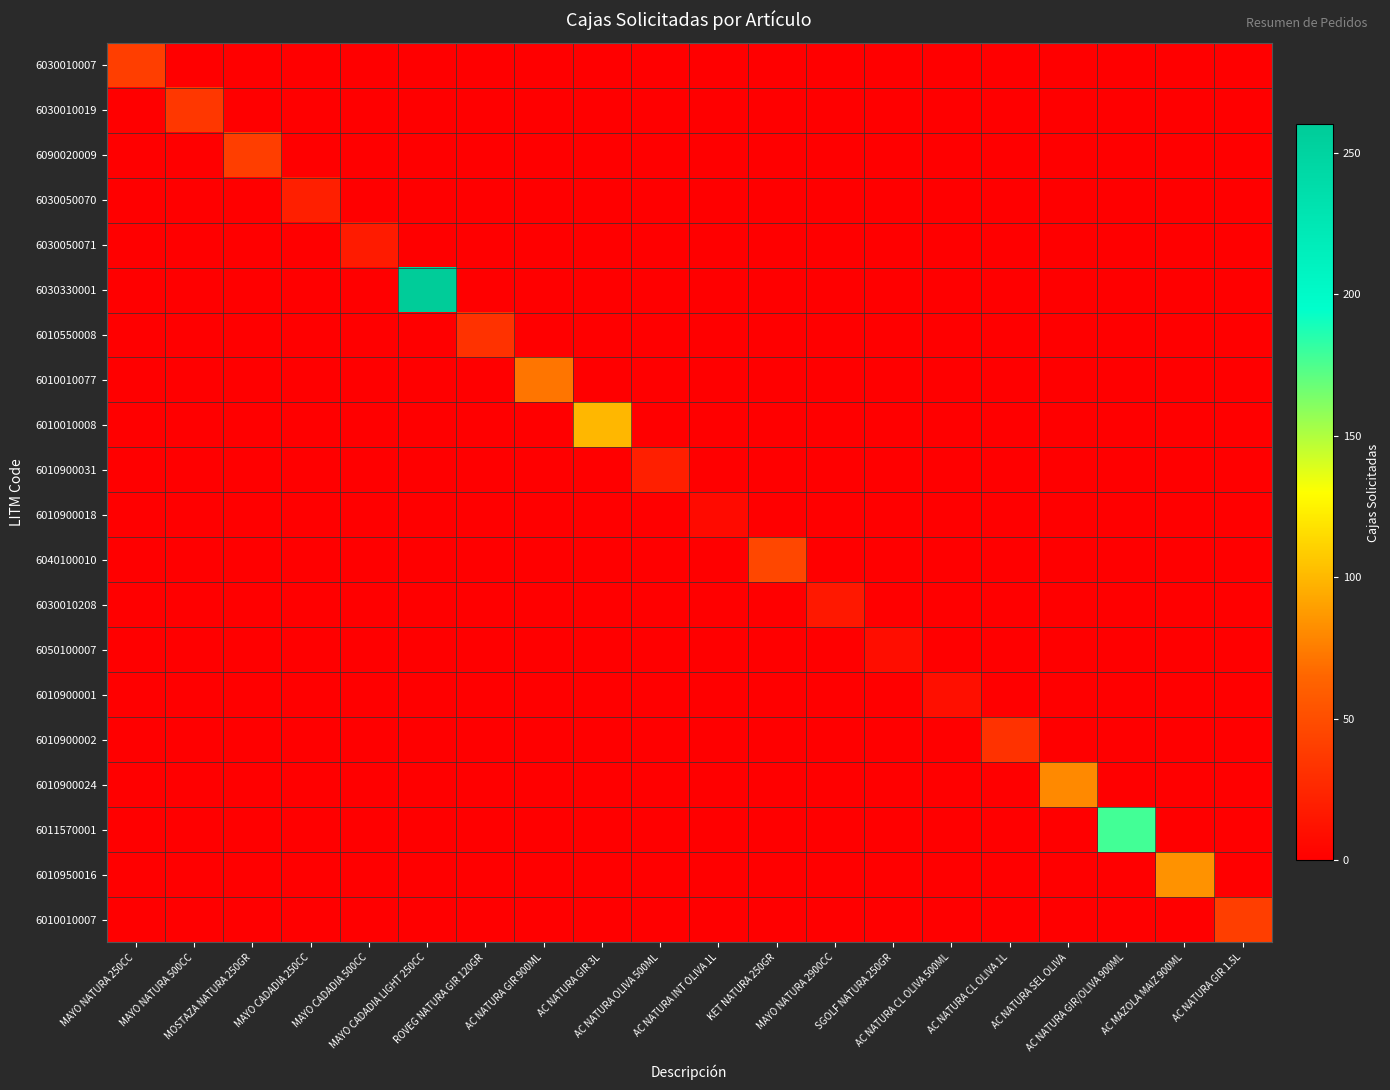

Which series has the largest range (max minus min)?

6030330001